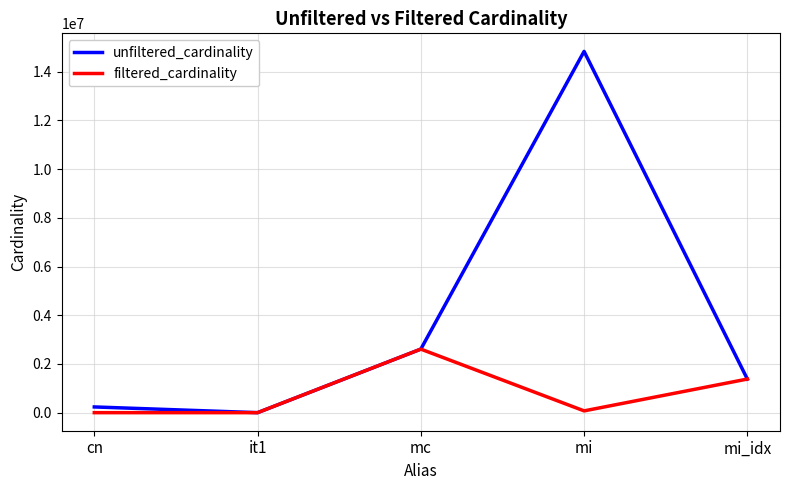

How many series are shown in this chart?

2